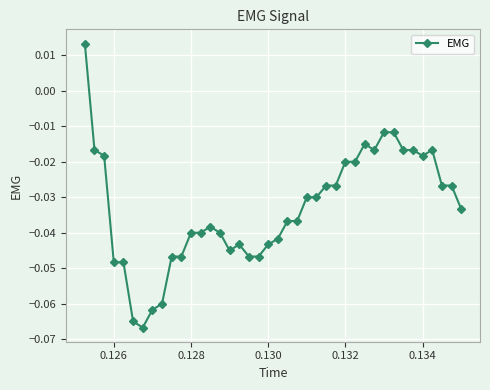

True or false: the data has more than 1 interior local peaks.

True